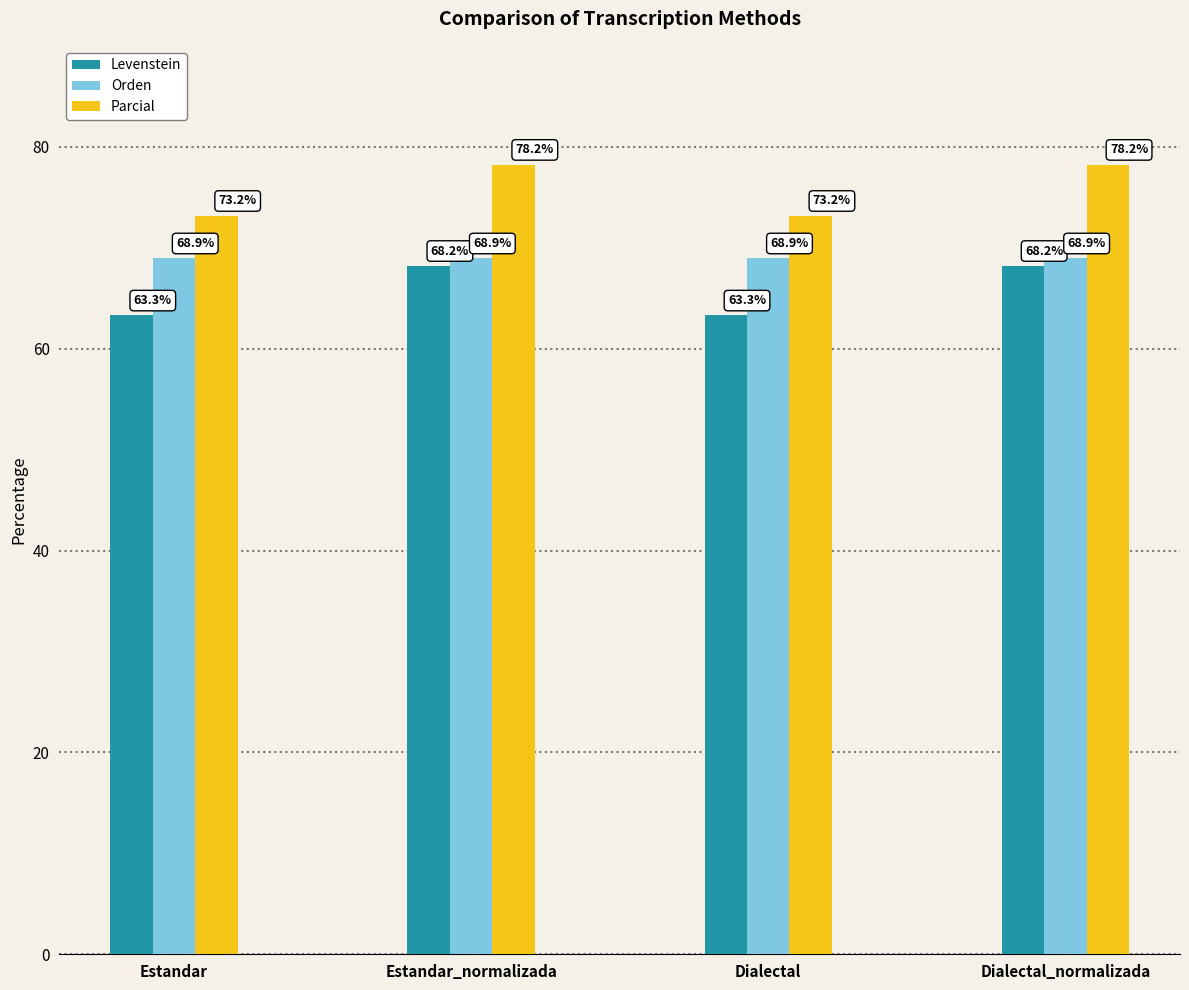

How many data points in Parcial are less than 78?

2